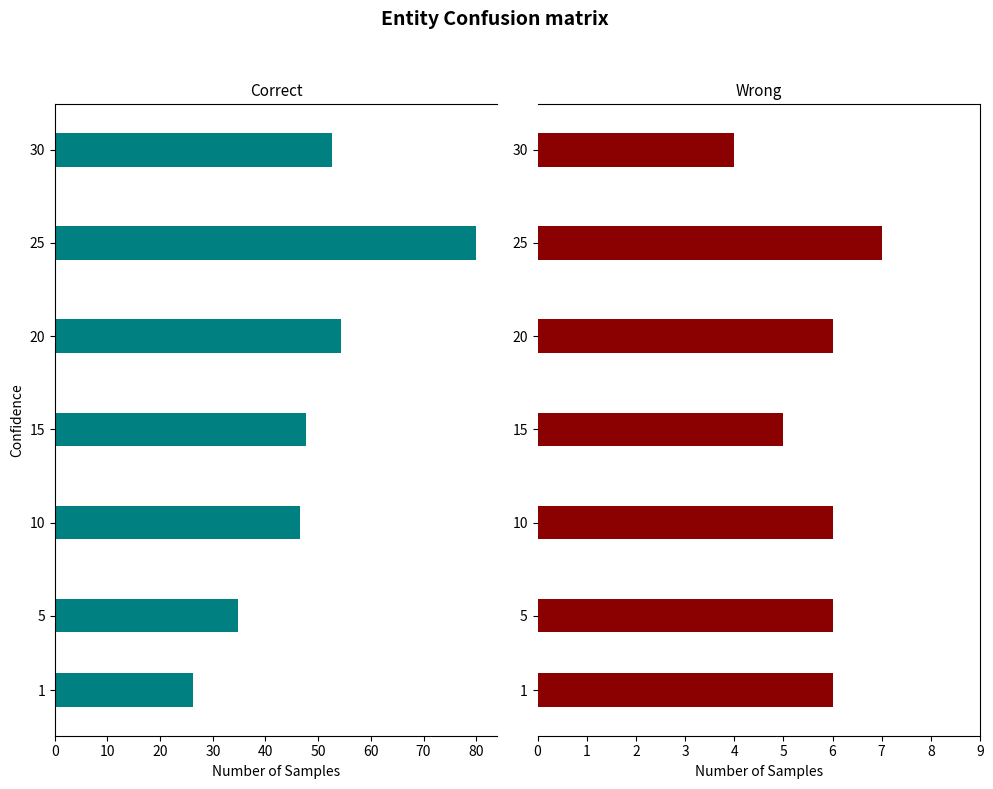

What are all the series names shown in the legend?

Correct, Wrong